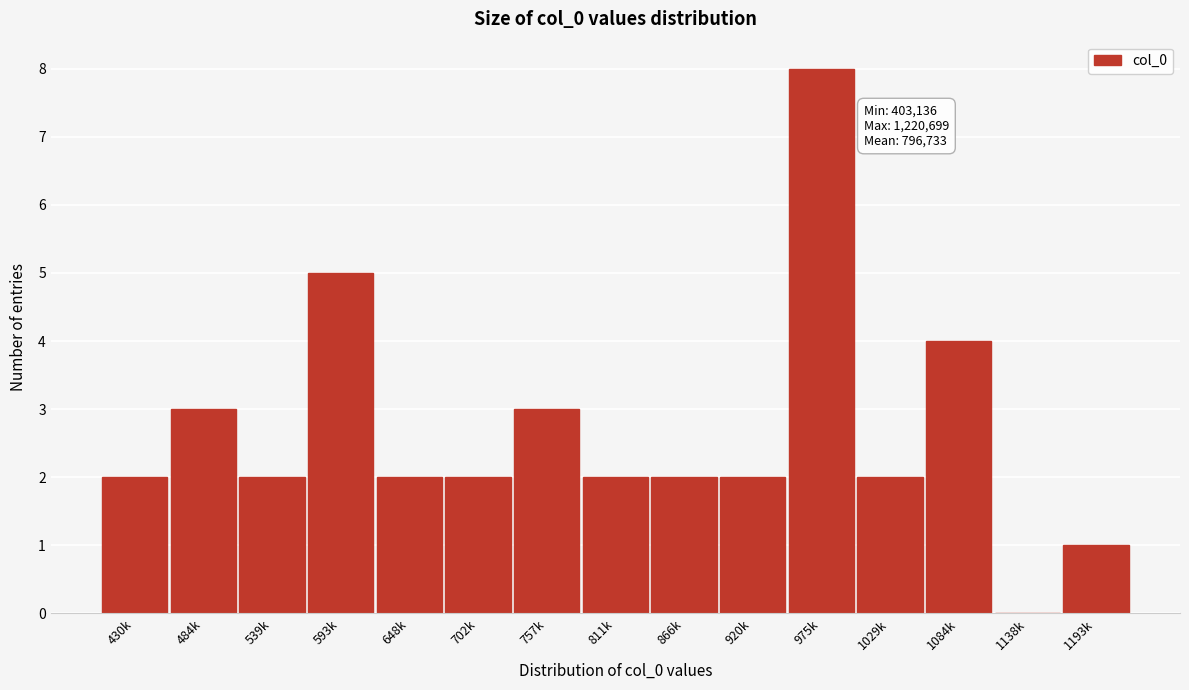

Reading right to left, what are all the values shown in this chart?

1193k=1	1138k=0	1084k=4	1029k=2	975k=8	920k=2	866k=2	811k=2	757k=3	702k=2	648k=2	593k=5	539k=2	484k=3	430k=2